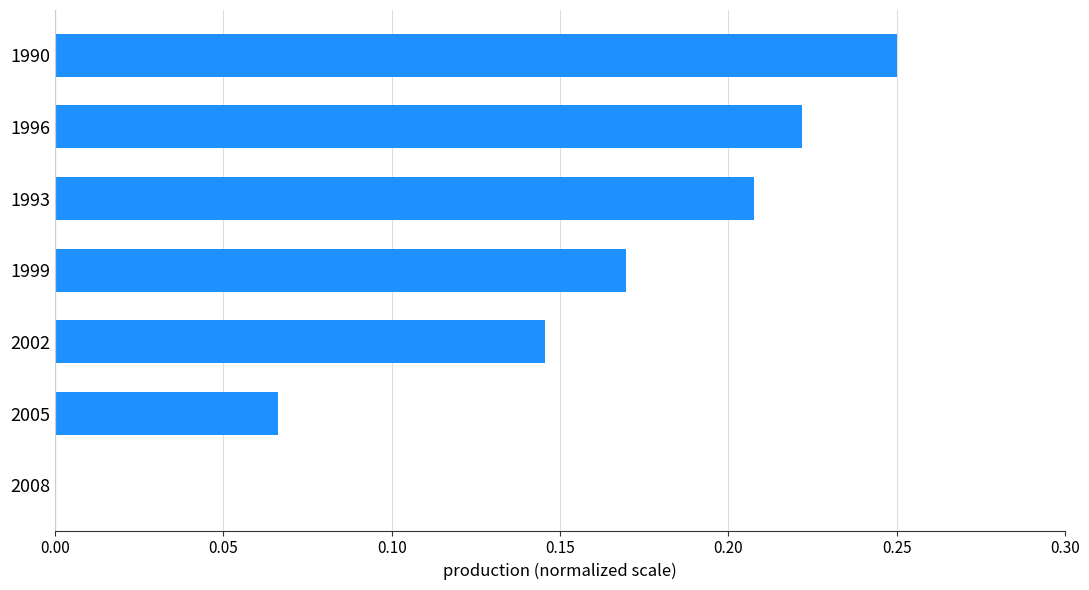

Count the number of values greater than 0.

6